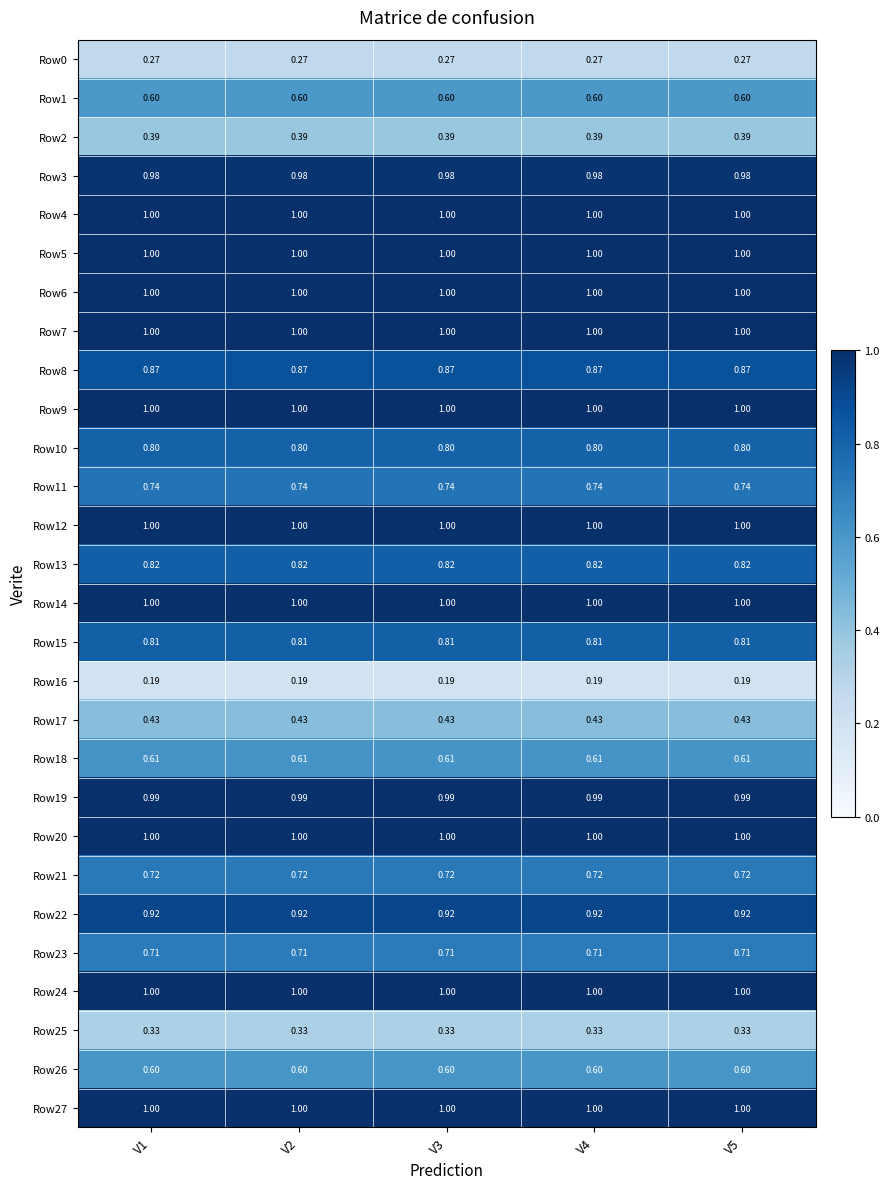

At which category is the sum across all series the highest?

V1